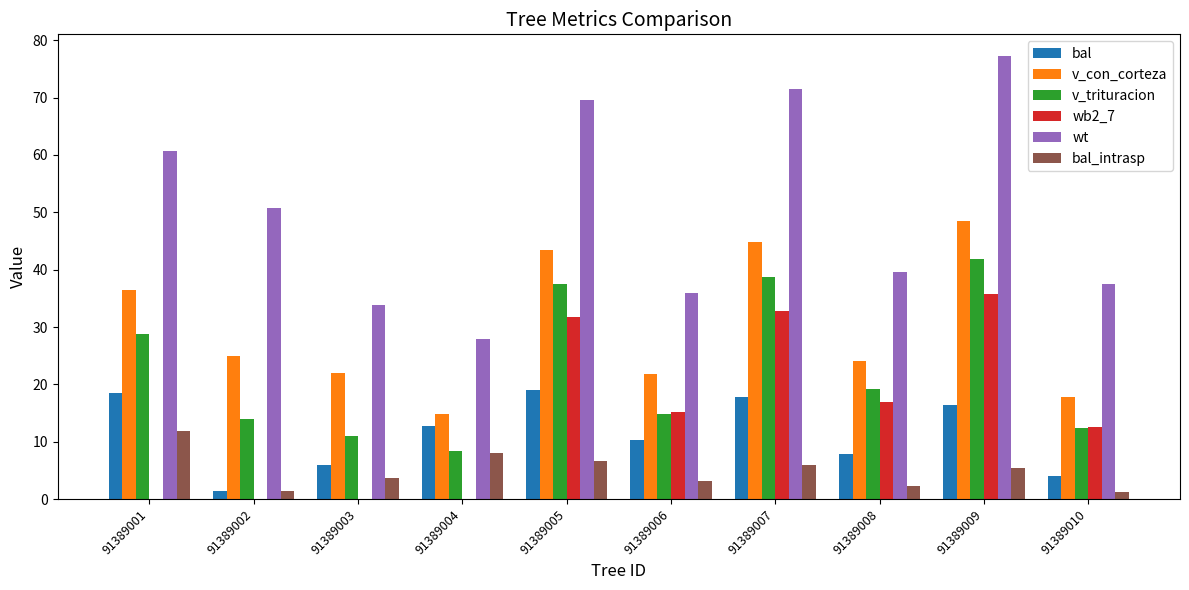

What is the sum of all bal_intrasp values?

49.6